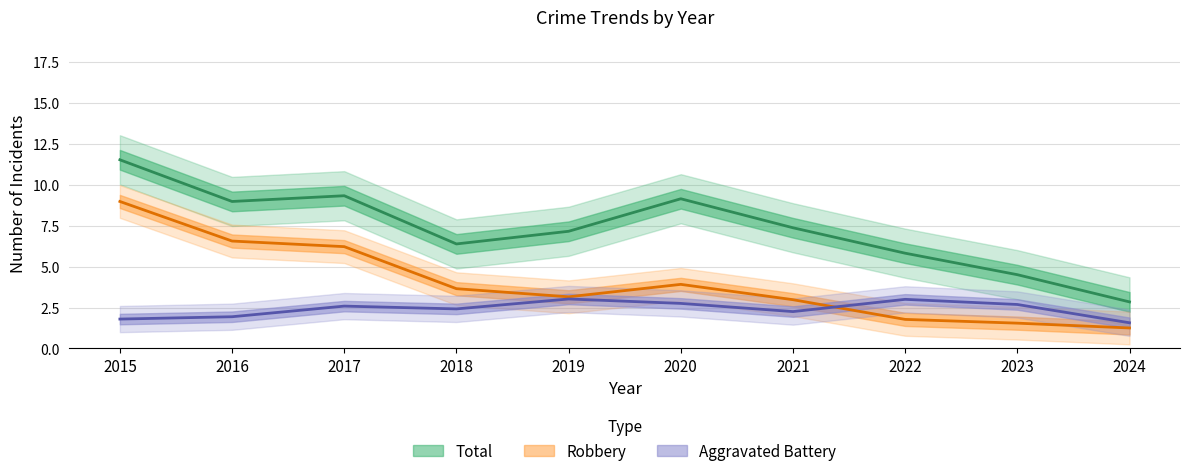

What is the smallest value displayed?

1